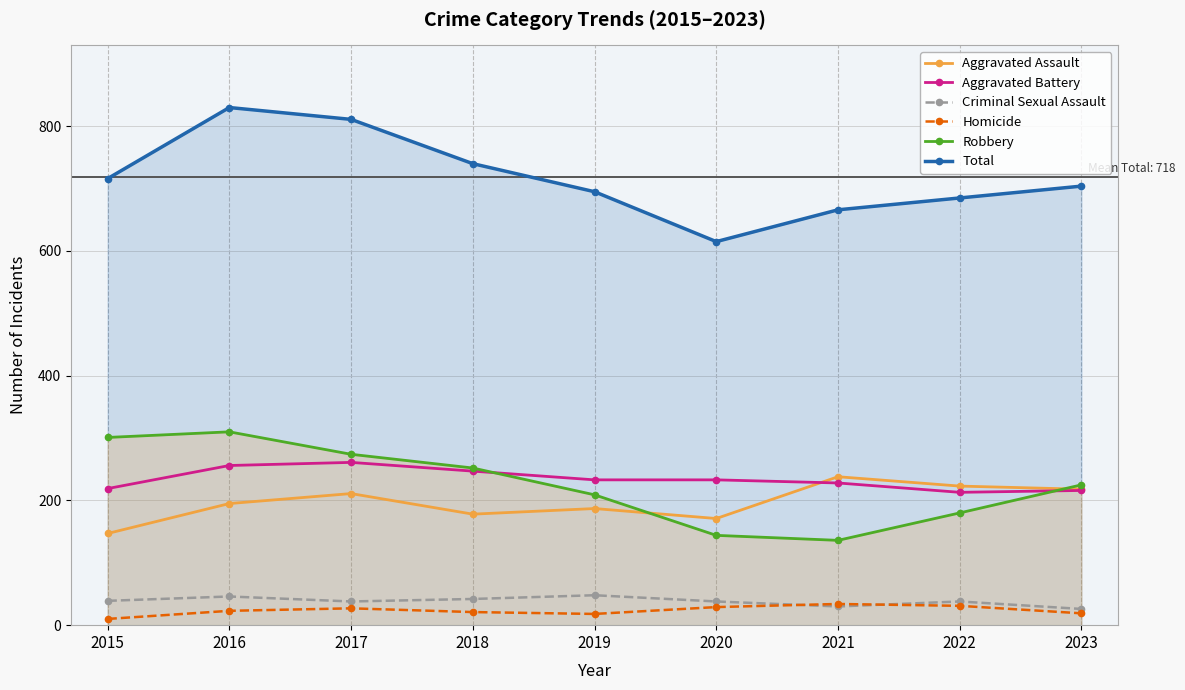

True or false: Total has a value of 978 at 2021.

False